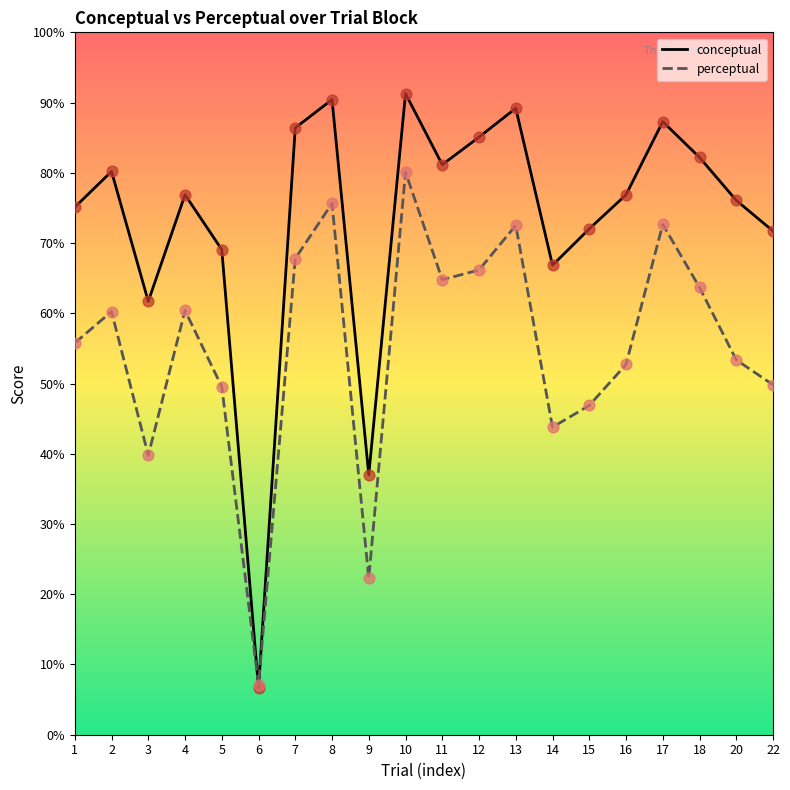

Which series has the largest range (max minus min)?

conceptual